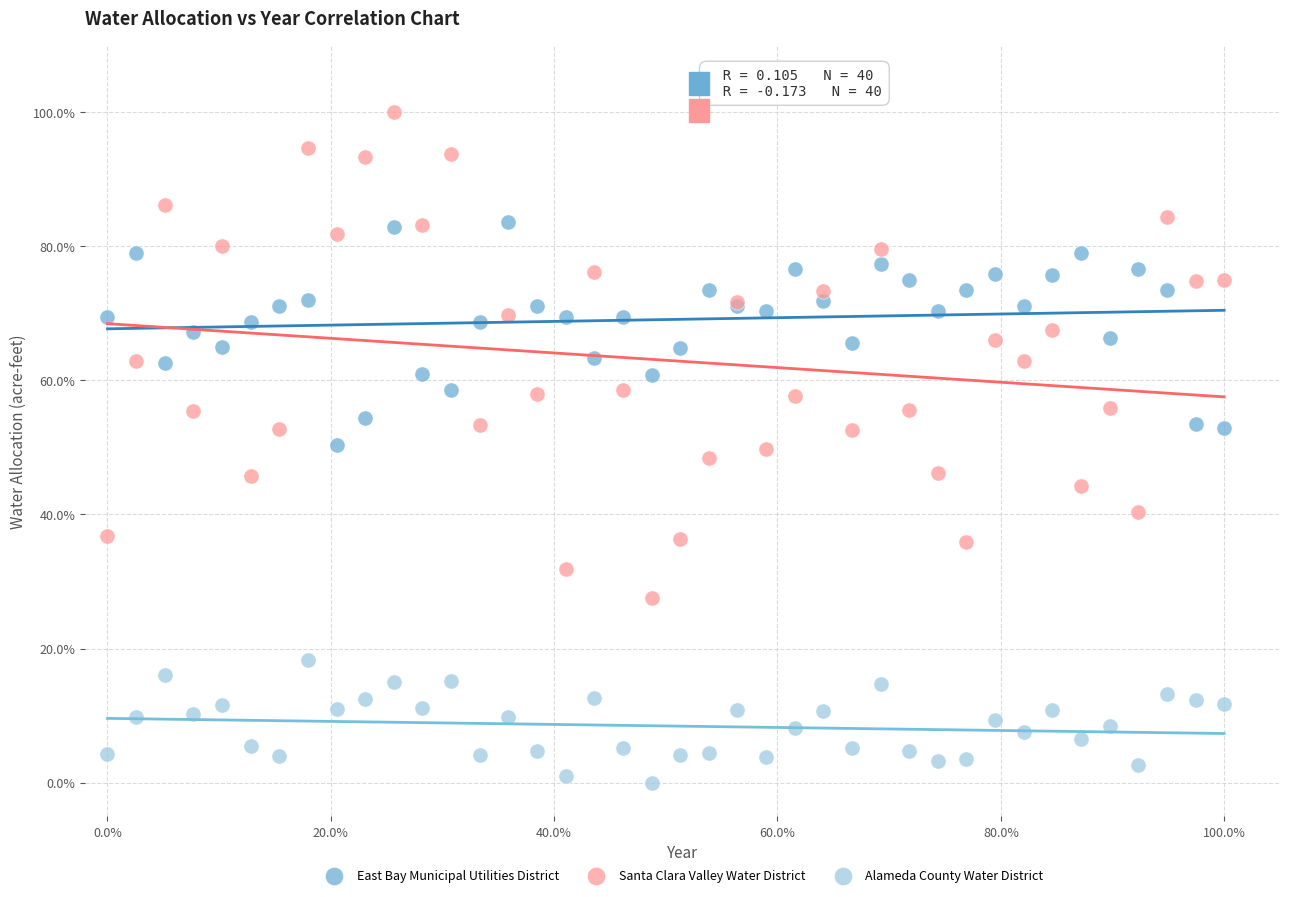

Which series contains the lowest Y value?

Alameda County Water District